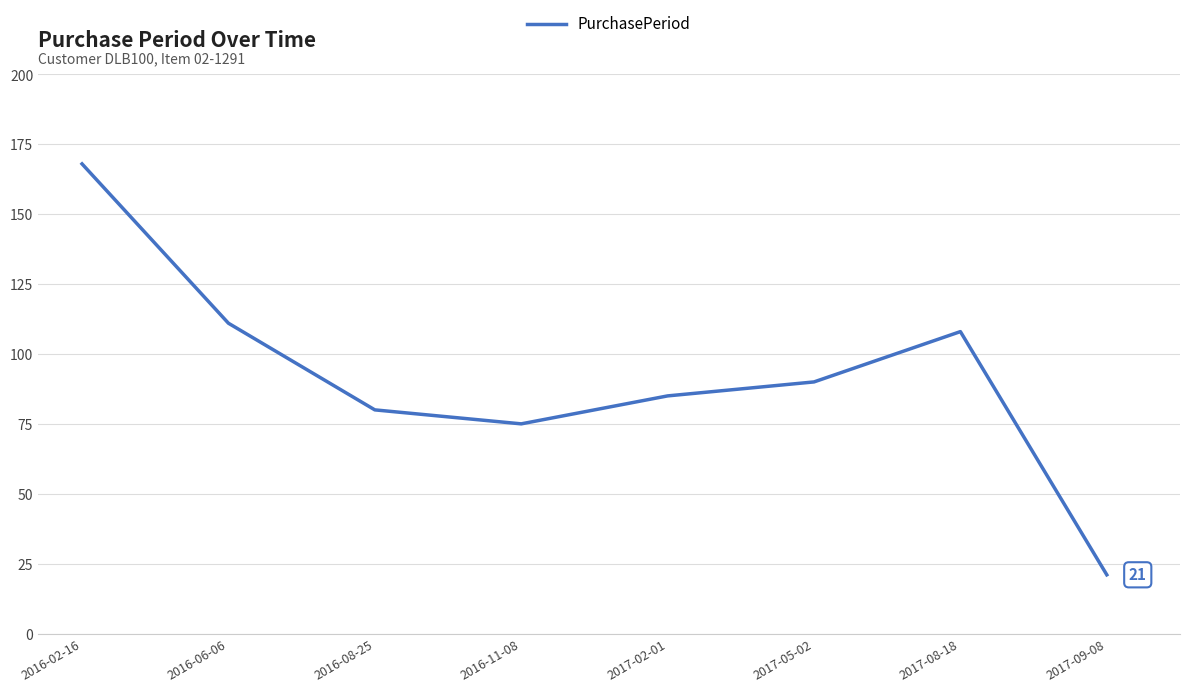

How many lines are shown in the chart?

1